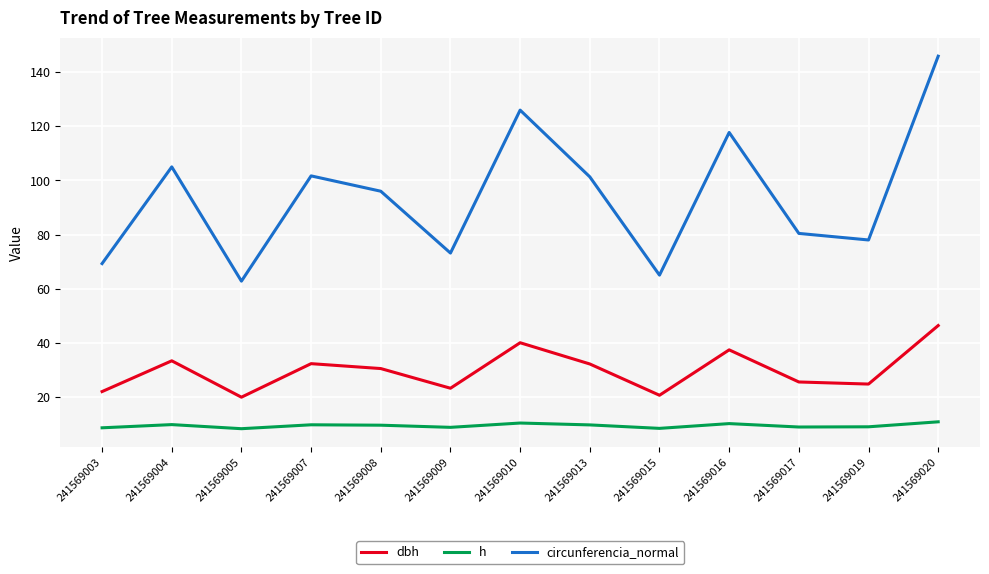

The dbh series shows 37.5 at 241569016. True or false?

True